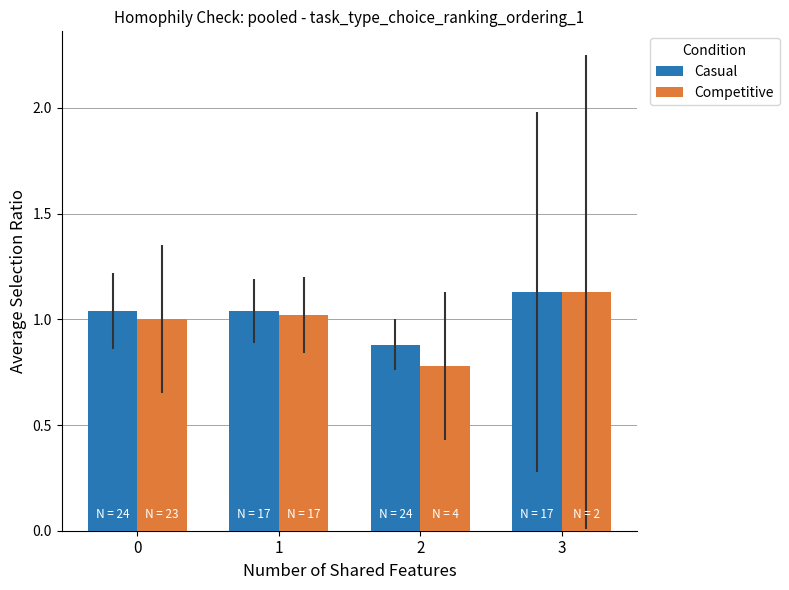

What is the minimum value for Competitive?

0.8